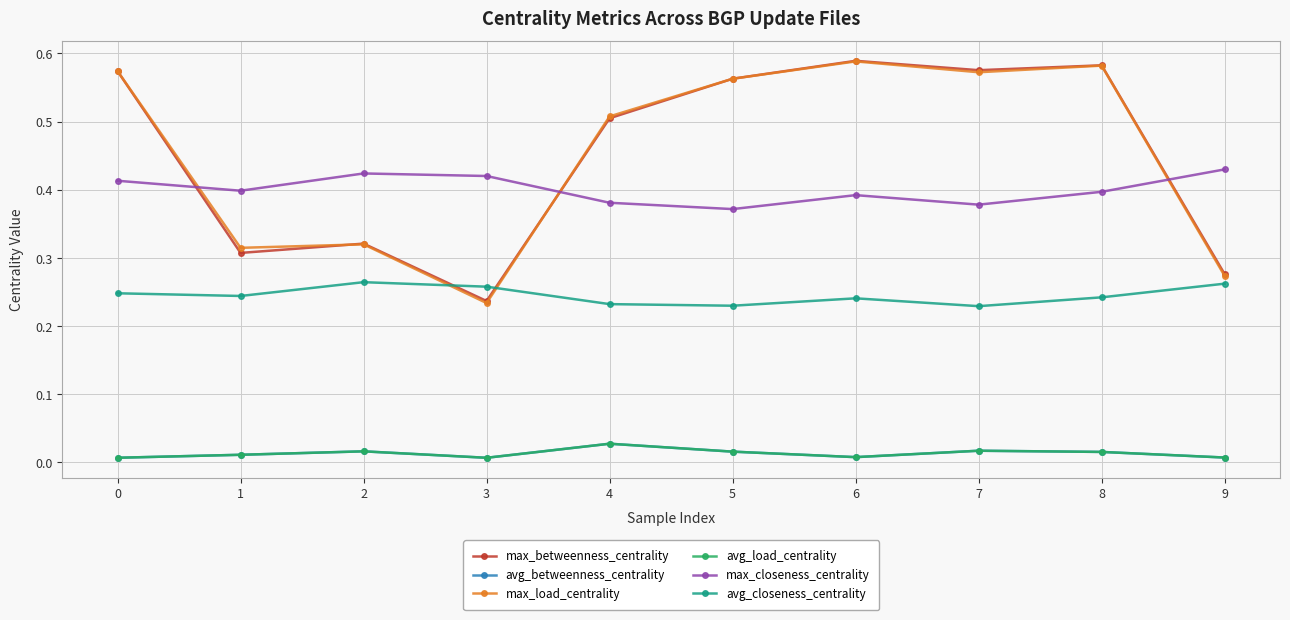

Reading left to right, transcribe all the data shown in this chart.

max_betweenness_centrality: 0.6	0.3	0.3	0.2	0.5	0.6	0.6	0.6	0.6	0.3
avg_betweenness_centrality: 0.0	0.0	0.0	0.0	0.0	0.0	0.0	0.0	0.0	0.0
max_load_centrality: 0.6	0.3	0.3	0.2	0.5	0.6	0.6	0.6	0.6	0.3
avg_load_centrality: 0.0	0.0	0.0	0.0	0.0	0.0	0.0	0.0	0.0	0.0
max_closeness_centrality: 0.4	0.4	0.4	0.4	0.4	0.4	0.4	0.4	0.4	0.4
avg_closeness_centrality: 0.2	0.2	0.3	0.3	0.2	0.2	0.2	0.2	0.2	0.3